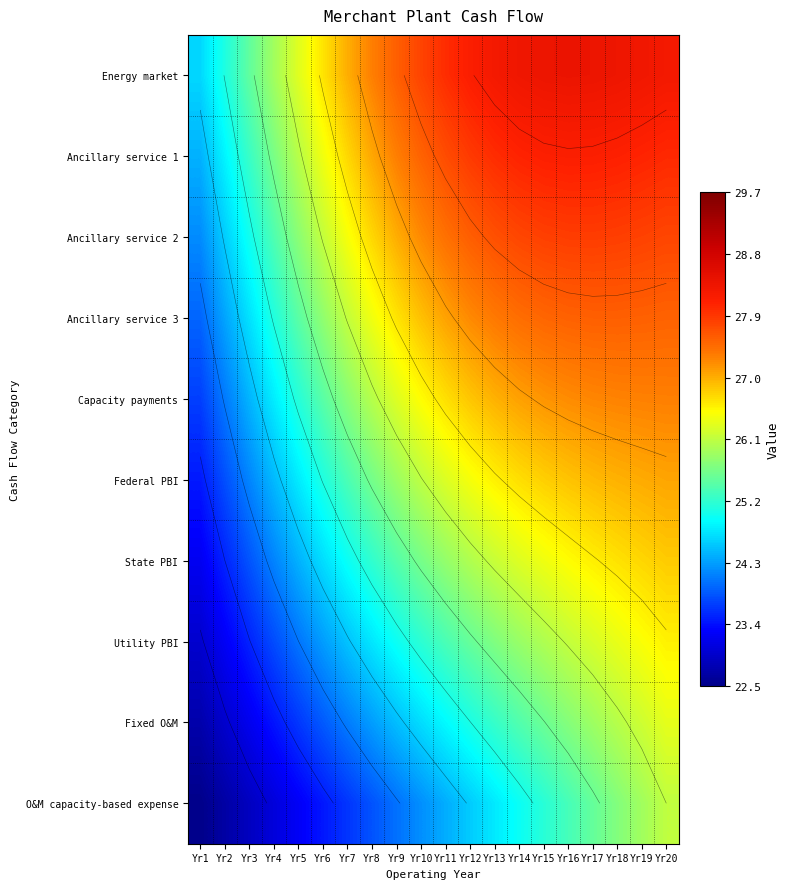

Is it true that O&M capacity-based expense equals 11.3 at Yr18?

False